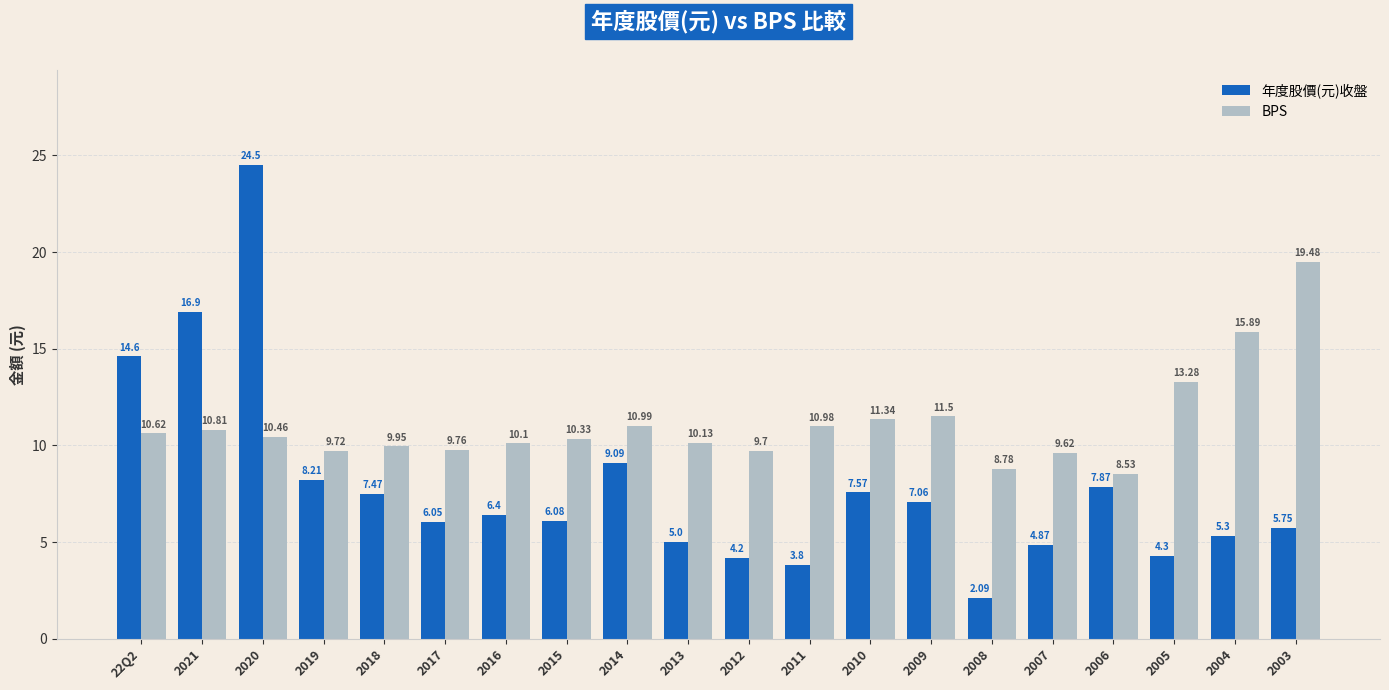

List the series in order of their overall mean, highest first.

BPS, 年度股價(元)收盤